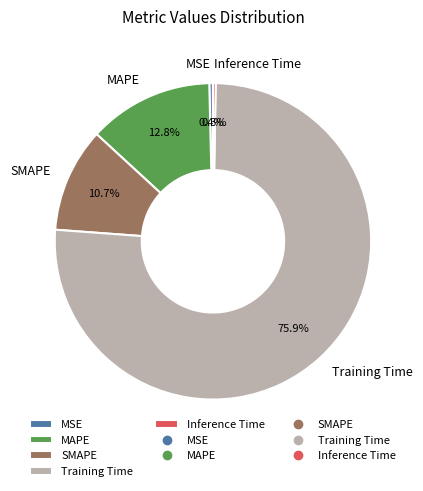

What is the majority slice?

Training Time